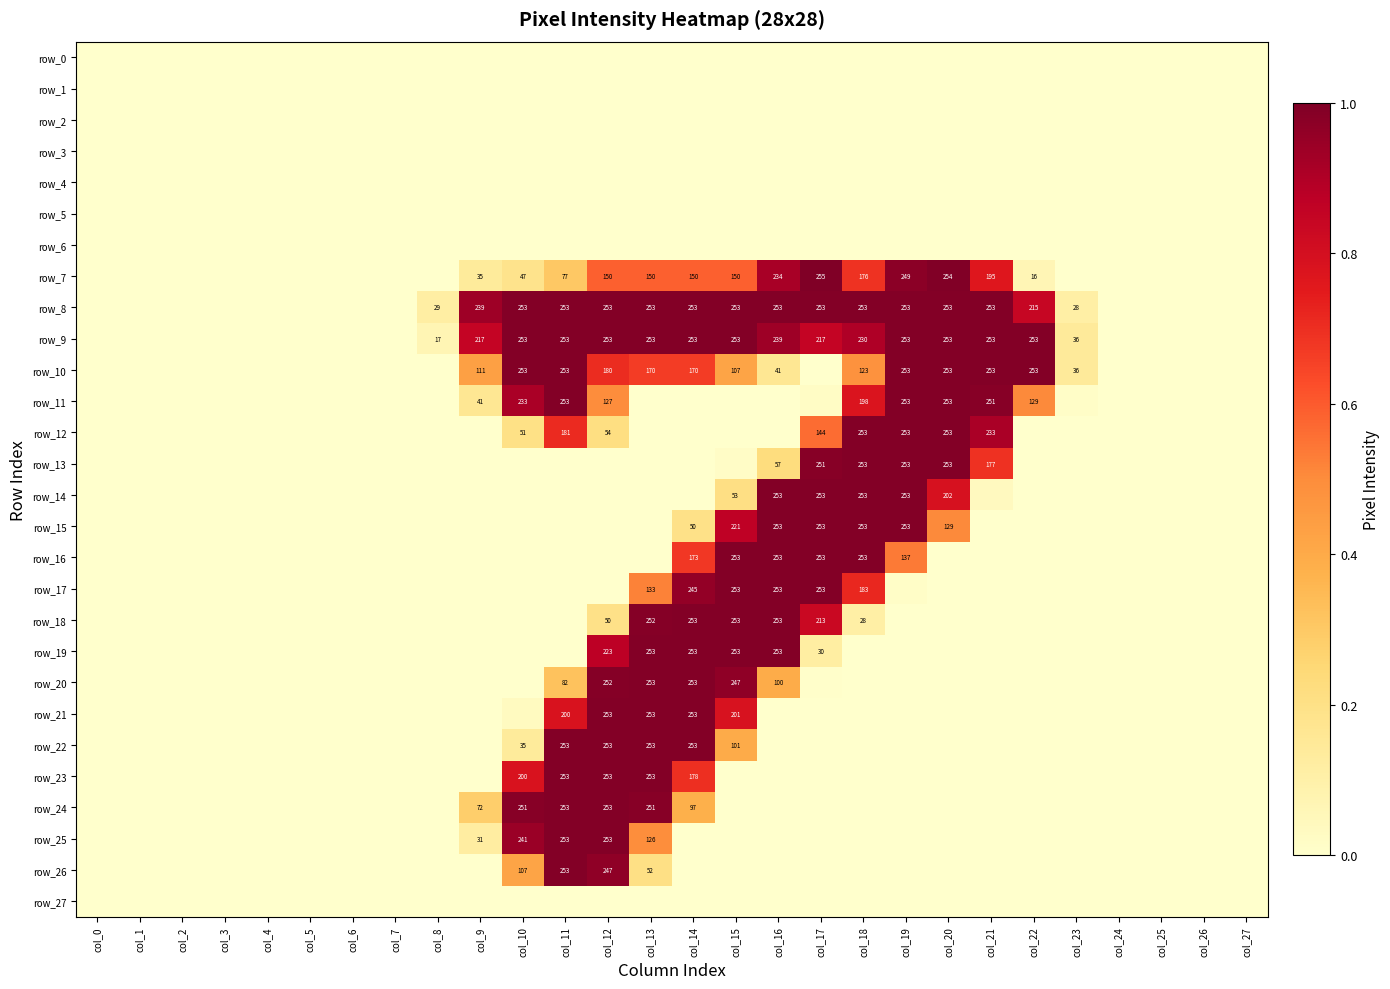

Reading left to right, what are all the values shown in this chart?

row_0: 0.0	0.0	0.0	0.0	0.0	0.0	0.0	0.0	0.0	0.0	0.0	0.0	0.0	0.0	0.0	0.0	0.0	0.0	0.0	0.0	0.0	0.0	0.0	0.0	0.0	0.0	0.0	0.0
row_1: 0.0	0.0	0.0	0.0	0.0	0.0	0.0	0.0	0.0	0.0	0.0	0.0	0.0	0.0	0.0	0.0	0.0	0.0	0.0	0.0	0.0	0.0	0.0	0.0	0.0	0.0	0.0	0.0
row_2: 0.0	0.0	0.0	0.0	0.0	0.0	0.0	0.0	0.0	0.0	0.0	0.0	0.0	0.0	0.0	0.0	0.0	0.0	0.0	0.0	0.0	0.0	0.0	0.0	0.0	0.0	0.0	0.0
row_3: 0.0	0.0	0.0	0.0	0.0	0.0	0.0	0.0	0.0	0.0	0.0	0.0	0.0	0.0	0.0	0.0	0.0	0.0	0.0	0.0	0.0	0.0	0.0	0.0	0.0	0.0	0.0	0.0
row_4: 0.0	0.0	0.0	0.0	0.0	0.0	0.0	0.0	0.0	0.0	0.0	0.0	0.0	0.0	0.0	0.0	0.0	0.0	0.0	0.0	0.0	0.0	0.0	0.0	0.0	0.0	0.0	0.0
row_5: 0.0	0.0	0.0	0.0	0.0	0.0	0.0	0.0	0.0	0.0	0.0	0.0	0.0	0.0	0.0	0.0	0.0	0.0	0.0	0.0	0.0	0.0	0.0	0.0	0.0	0.0	0.0	0.0
row_6: 0.0	0.0	0.0	0.0	0.0	0.0	0.0	0.0	0.0	0.0	0.0	0.0	0.0	0.0	0.0	0.0	0.0	0.0	0.0	0.0	0.0	0.0	0.0	0.0	0.0	0.0	0.0	0.0
row_7: 0.0	0.0	0.0	0.0	0.0	0.0	0.0	0.0	0.0	0.1	0.2	0.3	0.6	0.6	0.6	0.6	0.9	1.0	0.7	1.0	1.0	0.8	0.1	0.0	0.0	0.0	0.0	0.0
row_8: 0.0	0.0	0.0	0.0	0.0	0.0	0.0	0.0	0.1	0.9	1.0	1.0	1.0	1.0	1.0	1.0	1.0	1.0	1.0	1.0	1.0	1.0	0.8	0.1	0.0	0.0	0.0	0.0
row_9: 0.0	0.0	0.0	0.0	0.0	0.0	0.0	0.0	0.1	0.9	1.0	1.0	1.0	1.0	1.0	1.0	0.9	0.9	0.9	1.0	1.0	1.0	1.0	0.1	0.0	0.0	0.0	0.0
row_10: 0.0	0.0	0.0	0.0	0.0	0.0	0.0	0.0	0.0	0.4	1.0	1.0	0.7	0.7	0.7	0.4	0.2	0.0	0.5	1.0	1.0	1.0	1.0	0.1	0.0	0.0	0.0	0.0
row_11: 0.0	0.0	0.0	0.0	0.0	0.0	0.0	0.0	0.0	0.2	0.9	1.0	0.5	0.0	0.0	0.0	0.0	0.0	0.8	1.0	1.0	1.0	0.5	0.0	0.0	0.0	0.0	0.0
row_12: 0.0	0.0	0.0	0.0	0.0	0.0	0.0	0.0	0.0	0.0	0.2	0.7	0.2	0.0	0.0	0.0	0.0	0.6	1.0	1.0	1.0	0.9	0.0	0.0	0.0	0.0	0.0	0.0
row_13: 0.0	0.0	0.0	0.0	0.0	0.0	0.0	0.0	0.0	0.0	0.0	0.0	0.0	0.0	0.0	0.0	0.2	1.0	1.0	1.0	1.0	0.7	0.0	0.0	0.0	0.0	0.0	0.0
row_14: 0.0	0.0	0.0	0.0	0.0	0.0	0.0	0.0	0.0	0.0	0.0	0.0	0.0	0.0	0.0	0.2	1.0	1.0	1.0	1.0	0.8	0.0	0.0	0.0	0.0	0.0	0.0	0.0
row_15: 0.0	0.0	0.0	0.0	0.0	0.0	0.0	0.0	0.0	0.0	0.0	0.0	0.0	0.0	0.2	0.9	1.0	1.0	1.0	1.0	0.5	0.0	0.0	0.0	0.0	0.0	0.0	0.0
row_16: 0.0	0.0	0.0	0.0	0.0	0.0	0.0	0.0	0.0	0.0	0.0	0.0	0.0	0.0	0.7	1.0	1.0	1.0	1.0	0.5	0.0	0.0	0.0	0.0	0.0	0.0	0.0	0.0
row_17: 0.0	0.0	0.0	0.0	0.0	0.0	0.0	0.0	0.0	0.0	0.0	0.0	0.0	0.5	1.0	1.0	1.0	1.0	0.7	0.0	0.0	0.0	0.0	0.0	0.0	0.0	0.0	0.0
row_18: 0.0	0.0	0.0	0.0	0.0	0.0	0.0	0.0	0.0	0.0	0.0	0.0	0.2	1.0	1.0	1.0	1.0	0.8	0.1	0.0	0.0	0.0	0.0	0.0	0.0	0.0	0.0	0.0
row_19: 0.0	0.0	0.0	0.0	0.0	0.0	0.0	0.0	0.0	0.0	0.0	0.0	0.9	1.0	1.0	1.0	1.0	0.1	0.0	0.0	0.0	0.0	0.0	0.0	0.0	0.0	0.0	0.0
row_20: 0.0	0.0	0.0	0.0	0.0	0.0	0.0	0.0	0.0	0.0	0.0	0.3	1.0	1.0	1.0	1.0	0.4	0.0	0.0	0.0	0.0	0.0	0.0	0.0	0.0	0.0	0.0	0.0
row_21: 0.0	0.0	0.0	0.0	0.0	0.0	0.0	0.0	0.0	0.0	0.0	0.8	1.0	1.0	1.0	0.8	0.0	0.0	0.0	0.0	0.0	0.0	0.0	0.0	0.0	0.0	0.0	0.0
row_22: 0.0	0.0	0.0	0.0	0.0	0.0	0.0	0.0	0.0	0.0	0.1	1.0	1.0	1.0	1.0	0.4	0.0	0.0	0.0	0.0	0.0	0.0	0.0	0.0	0.0	0.0	0.0	0.0
row_23: 0.0	0.0	0.0	0.0	0.0	0.0	0.0	0.0	0.0	0.0	0.8	1.0	1.0	1.0	0.7	0.0	0.0	0.0	0.0	0.0	0.0	0.0	0.0	0.0	0.0	0.0	0.0	0.0
row_24: 0.0	0.0	0.0	0.0	0.0	0.0	0.0	0.0	0.0	0.3	1.0	1.0	1.0	1.0	0.4	0.0	0.0	0.0	0.0	0.0	0.0	0.0	0.0	0.0	0.0	0.0	0.0	0.0
row_25: 0.0	0.0	0.0	0.0	0.0	0.0	0.0	0.0	0.0	0.1	0.9	1.0	1.0	0.5	0.0	0.0	0.0	0.0	0.0	0.0	0.0	0.0	0.0	0.0	0.0	0.0	0.0	0.0
row_26: 0.0	0.0	0.0	0.0	0.0	0.0	0.0	0.0	0.0	0.0	0.4	1.0	1.0	0.2	0.0	0.0	0.0	0.0	0.0	0.0	0.0	0.0	0.0	0.0	0.0	0.0	0.0	0.0
row_27: 0.0	0.0	0.0	0.0	0.0	0.0	0.0	0.0	0.0	0.0	0.0	0.0	0.0	0.0	0.0	0.0	0.0	0.0	0.0	0.0	0.0	0.0	0.0	0.0	0.0	0.0	0.0	0.0